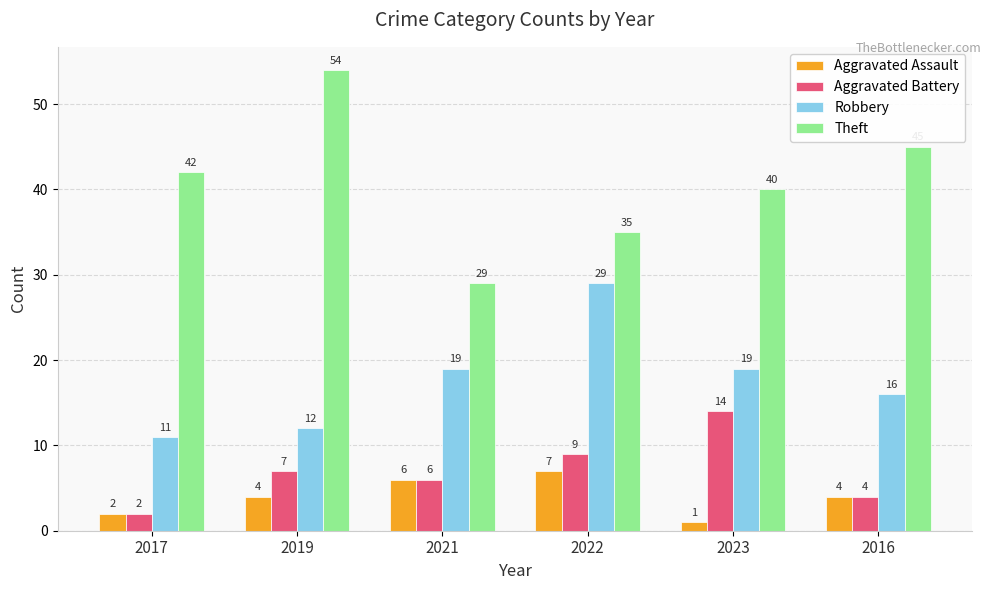

What is the difference between the Robbery values at 2016 and 2021?

3